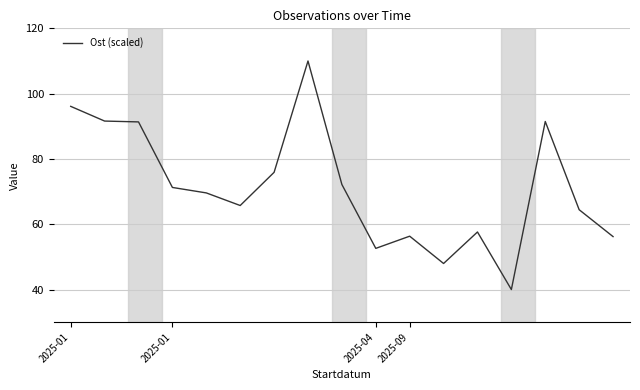

What is the difference between the maximum and minimum values?

70.0